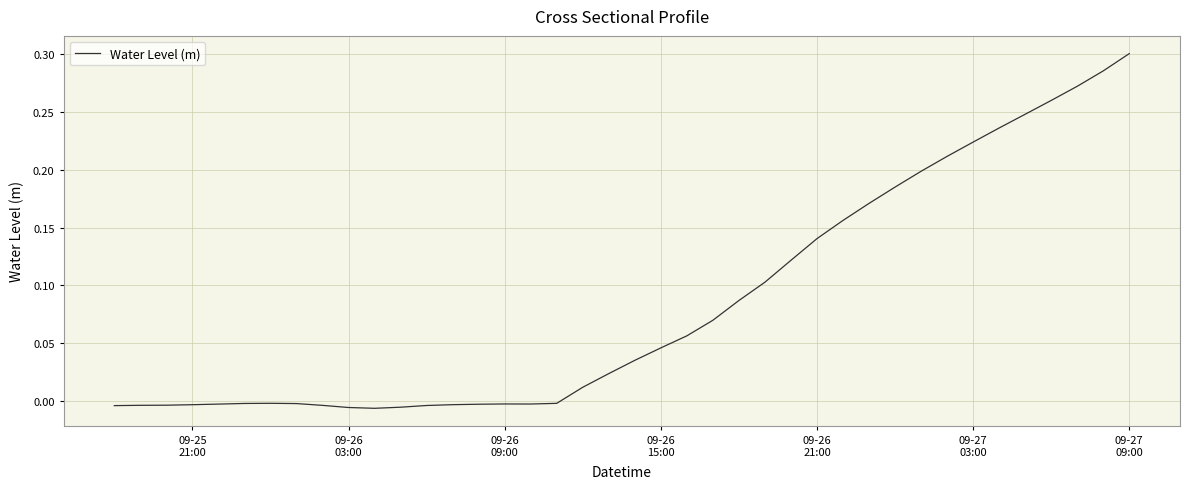

How many values are below 0?

18